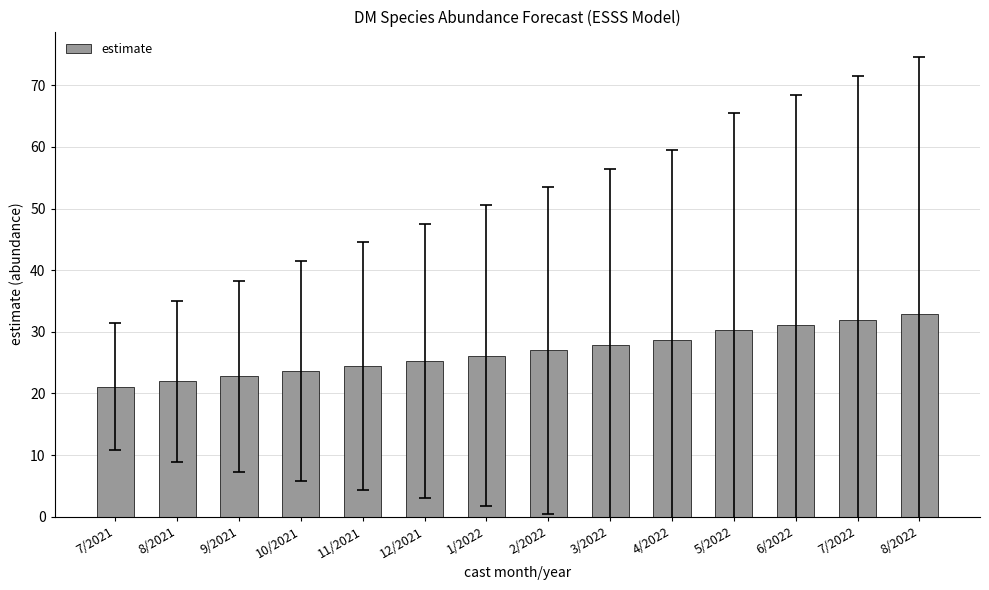

What is the sum of the values at 3/2022 and 4/2022?

56.5